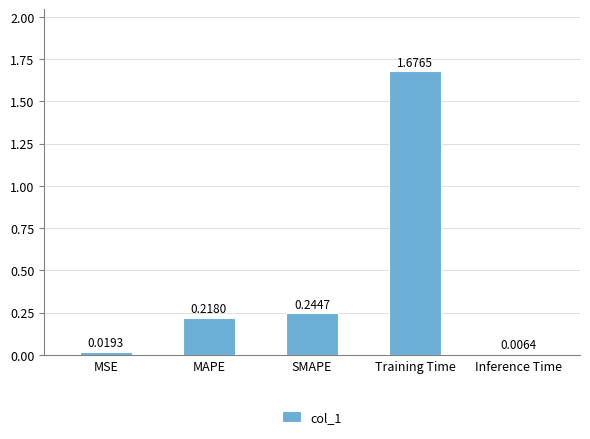

Which has a higher value, MAPE or Inference Time?

MAPE